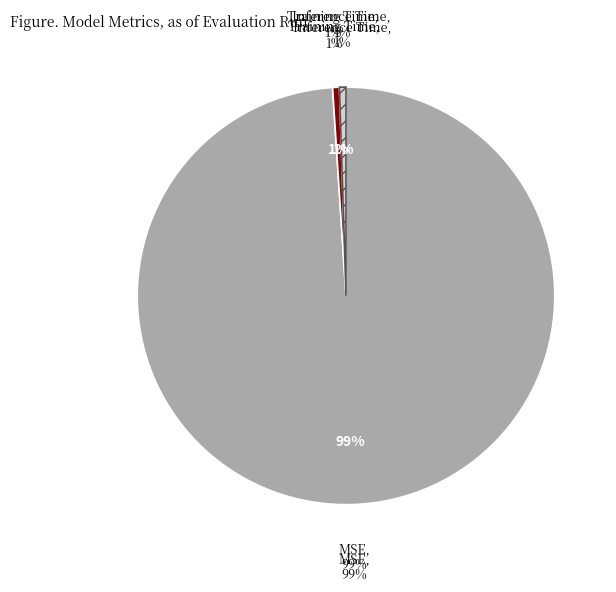

What is the largest slice in the pie chart?

MSE